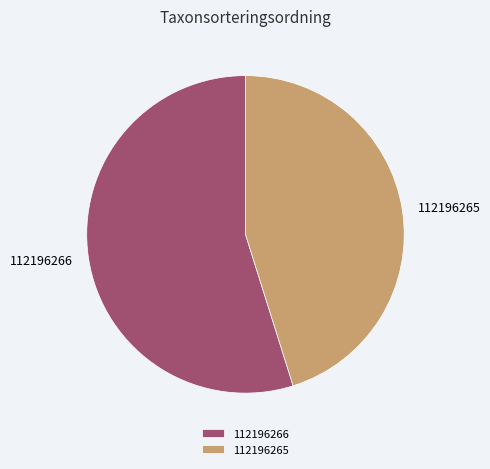

Combined, do 112196266 and 112196265 account for over 50%?

Yes